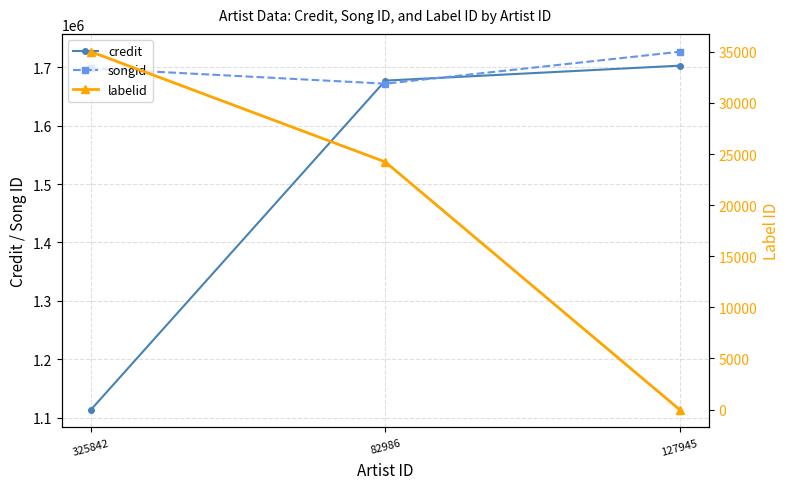

How many values in the credit series are below 1677069?

1